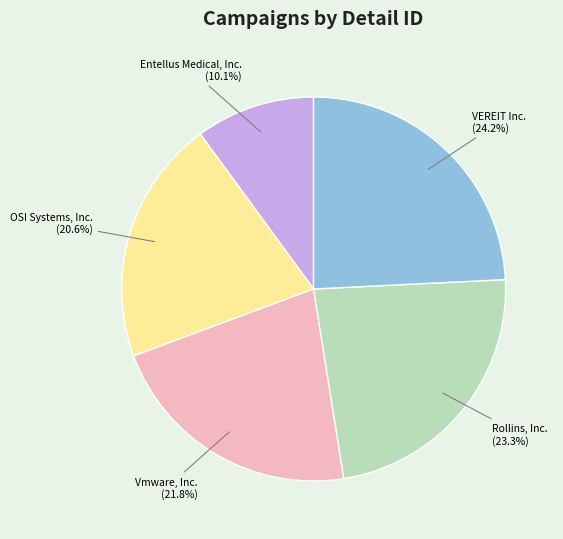

Between Vmware, Inc. and Entellus Medical, Inc., which is larger?

Vmware, Inc.